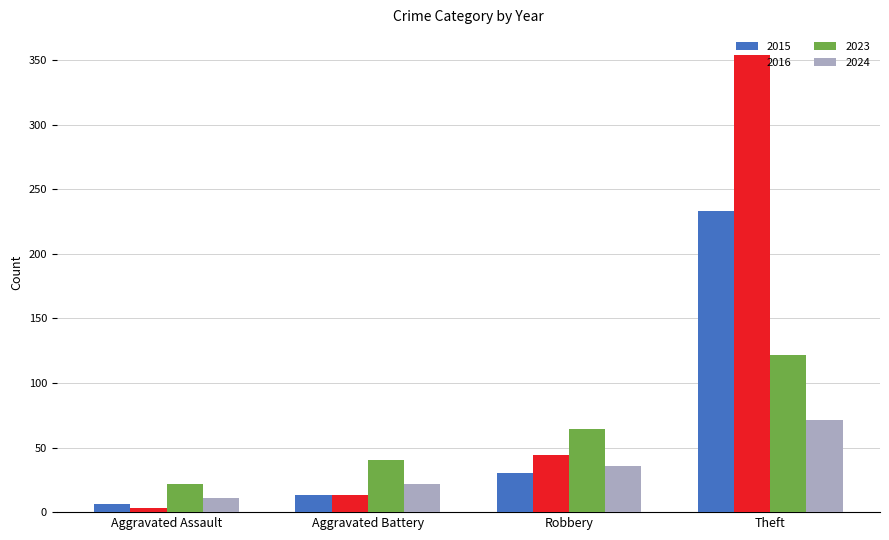

The 2016 series shows 354 at Theft. True or false?

True